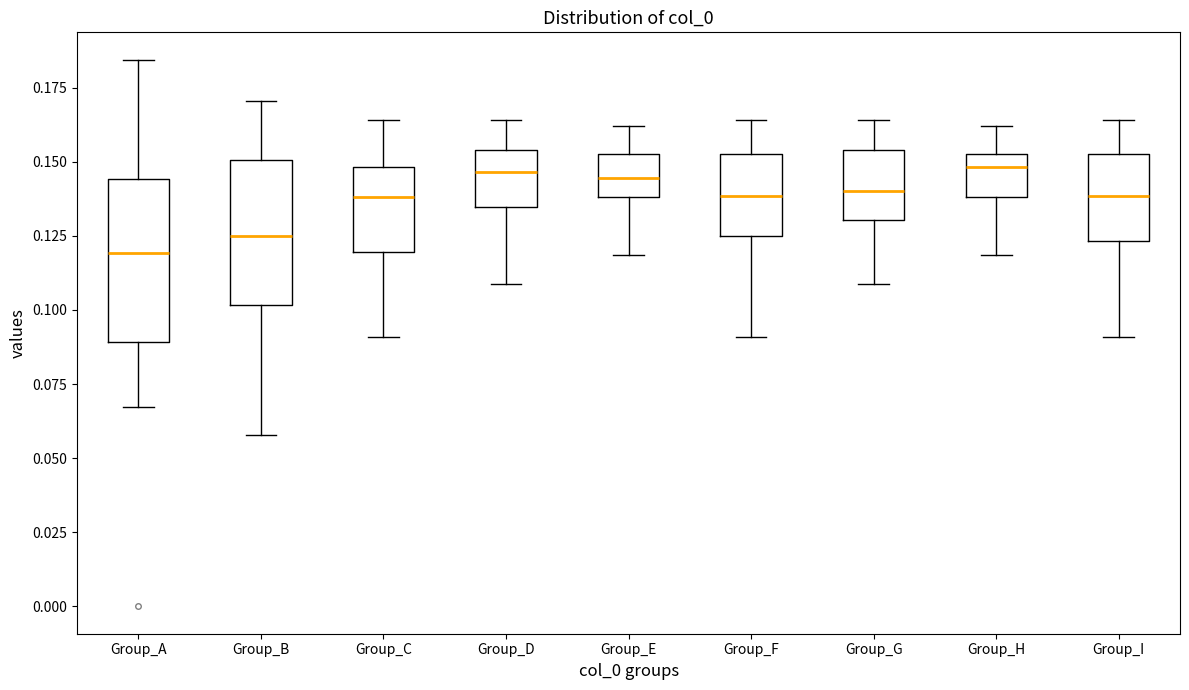

Reading left to right, transcribe this box plot: for each box, give where its median line is, the range the box spans, and where its two whiskers end, as read against the y-axis. The values are not printed on the chart, so give them approximately, as read against the axis.

Group_A: median 0.120, box 0.090 to 0.145, whiskers 0.065 to 0.185
Group_B: median 0.125, box 0.100 to 0.150, whiskers 0.060 to 0.170
Group_C: median 0.140, box 0.120 to 0.150, whiskers 0.090 to 0.165
Group_D: median 0.145, box 0.135 to 0.155, whiskers 0.110 to 0.165
Group_E: median 0.145, box 0.140 to 0.155, whiskers 0.120 to 0.160
Group_F: median 0.140, box 0.125 to 0.155, whiskers 0.090 to 0.165
Group_G: median 0.140, box 0.130 to 0.155, whiskers 0.110 to 0.165
Group_H: median 0.150, box 0.140 to 0.155, whiskers 0.120 to 0.160
Group_I: median 0.140, box 0.125 to 0.155, whiskers 0.090 to 0.165